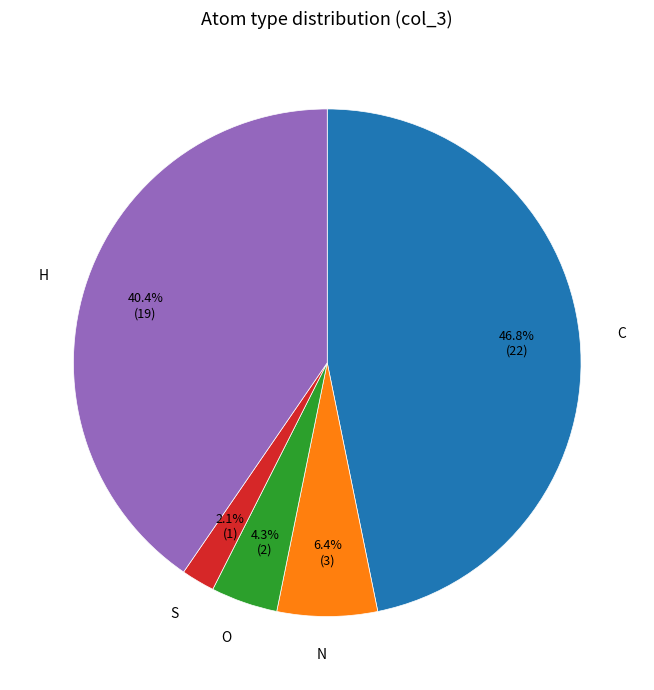

True or false: S accounts for 13% of the total.

False